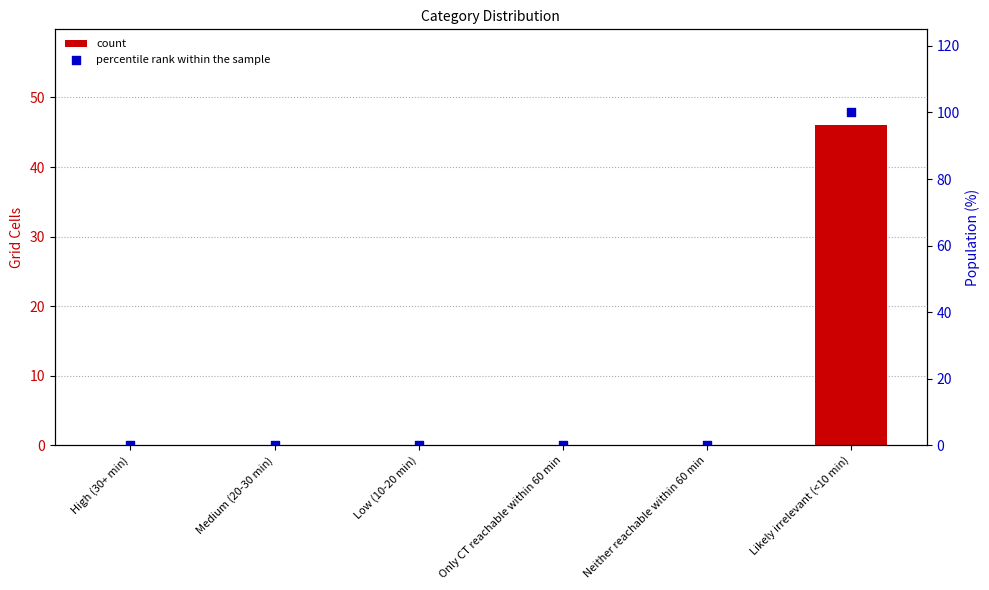

Is the value of percentile rank within the sample at Neither reachable within 60 min greater than the value of count at Neither reachable within 60 min?

No